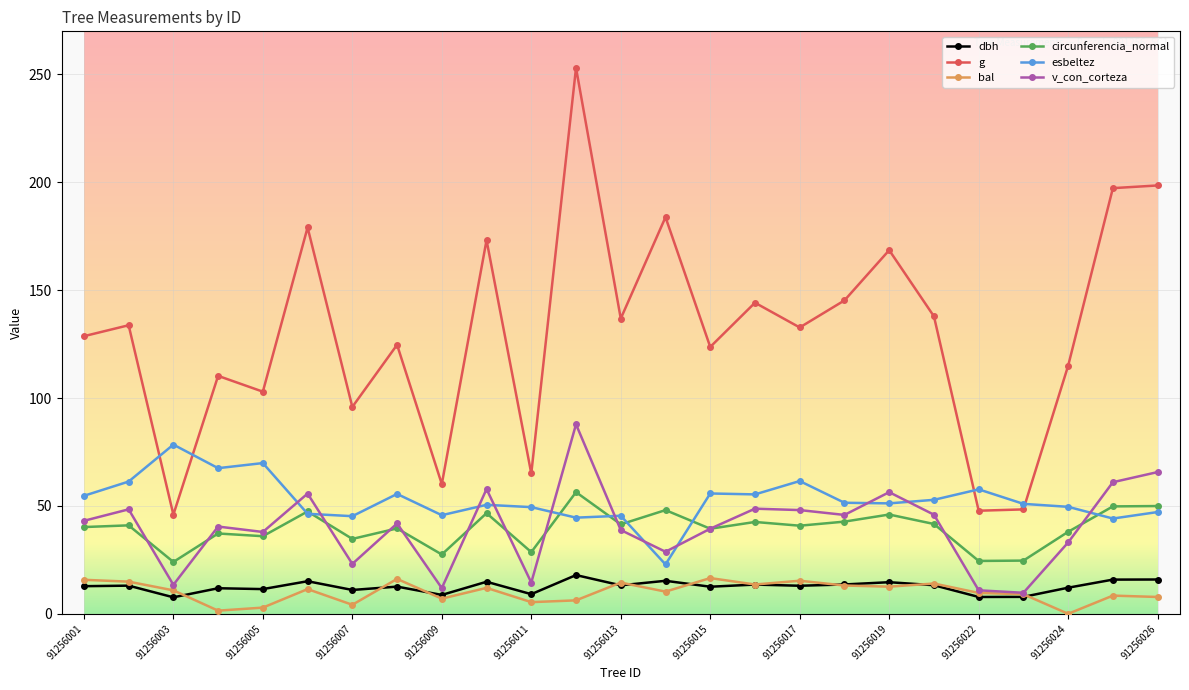

Which series has the largest total across all categories?

g